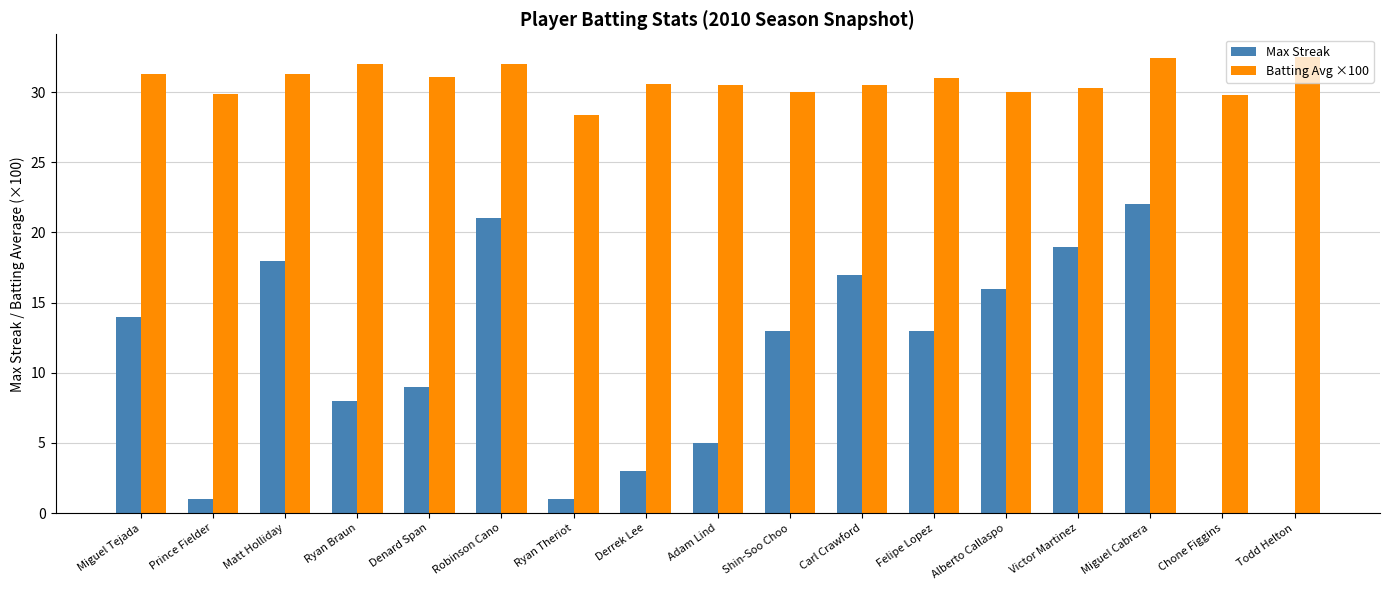

The value of Max Streak at Alberto Callaspo is 7.2. True or false?

False